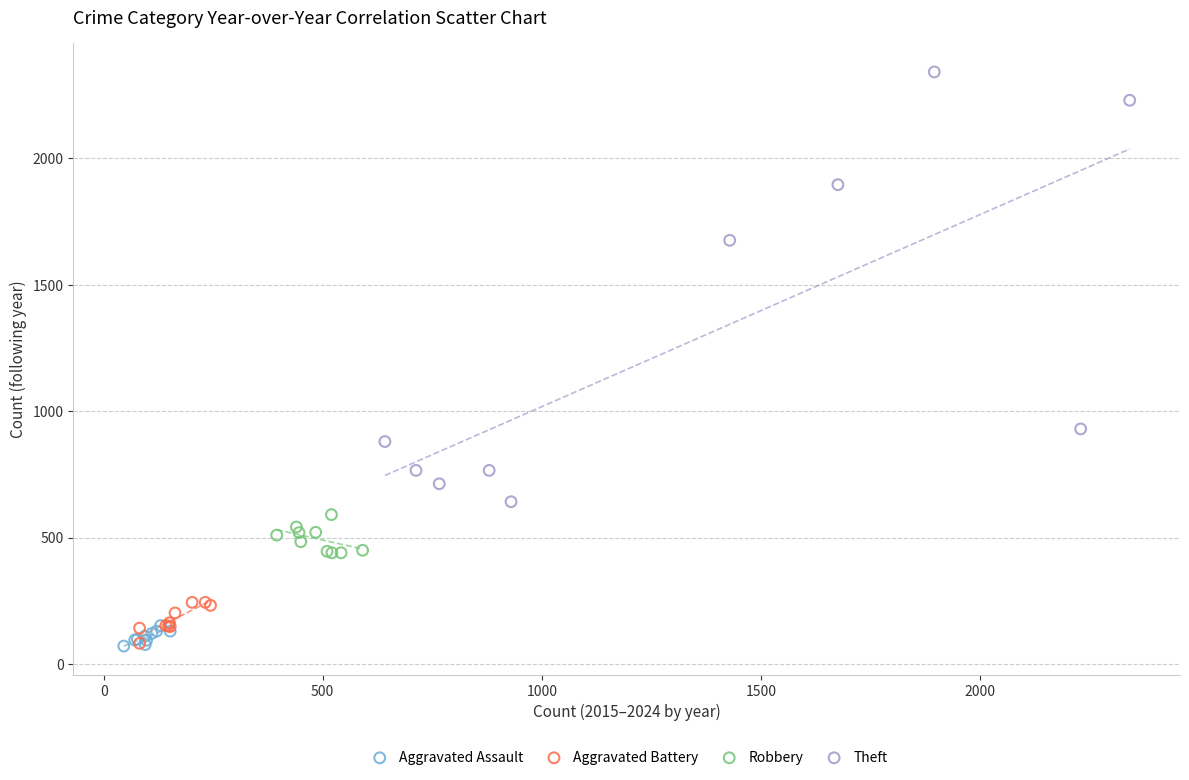

What are all the series names shown in the legend?

Aggravated Assault, Aggravated Battery, Robbery, Theft